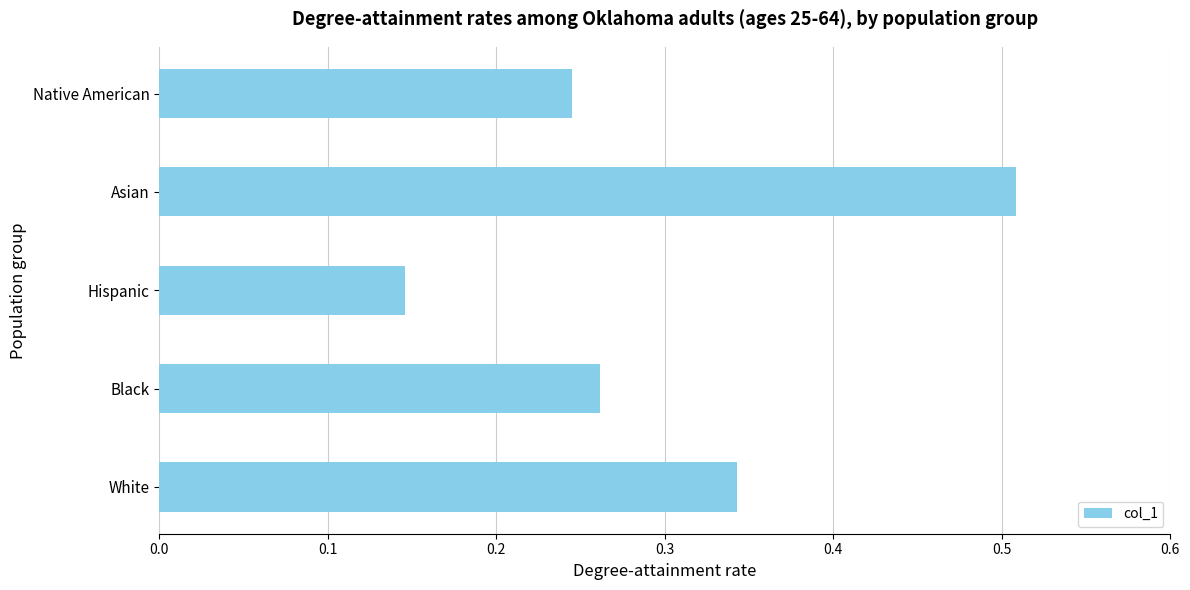

What is the difference between the maximum and minimum values?

0.4